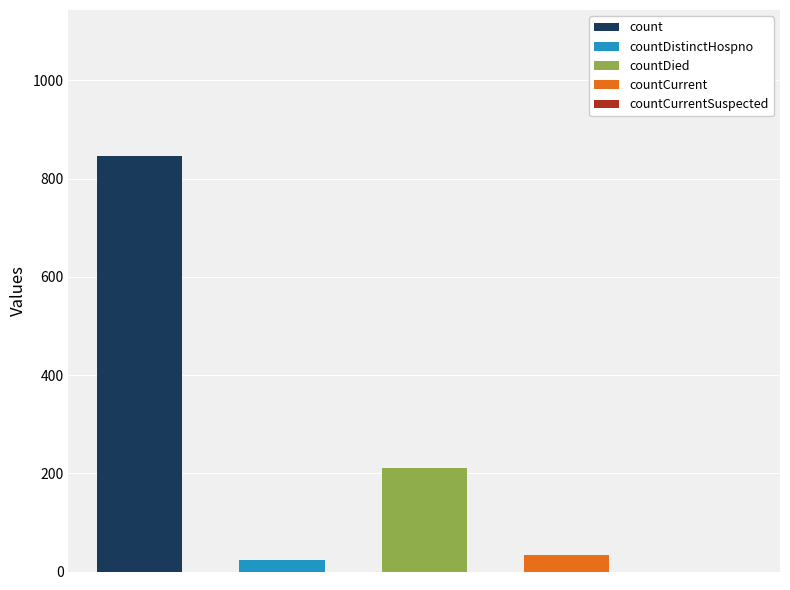

What is the change in value from count to countCurrent?

-814